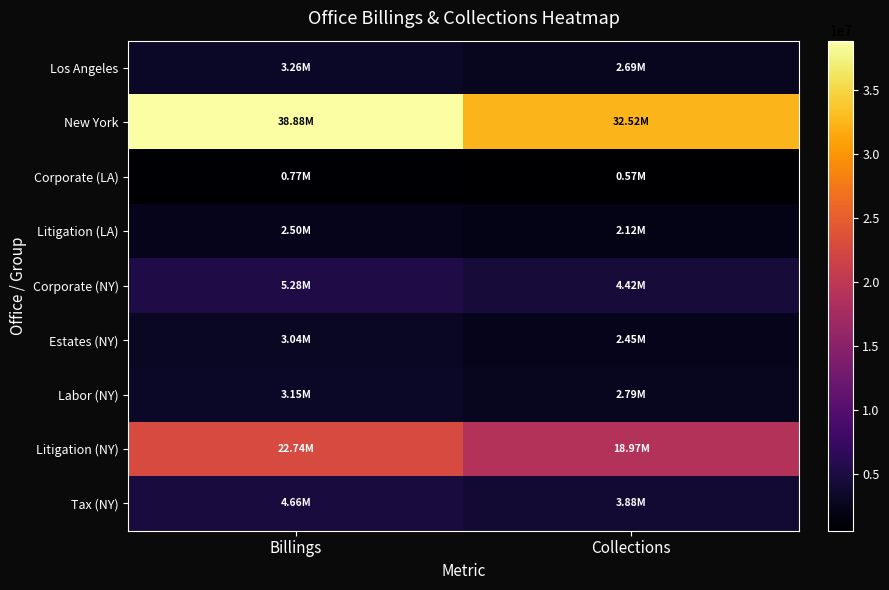

Reading left to right, transcribe all the data shown in this chart.

Los Angeles: Billings=3261155.0	Collections=2687058.0
New York: Billings=38877620.0	Collections=32519760.5
Corporate (LA): Billings=765320.0	Collections=569194.0
Litigation (LA): Billings=2495835.0	Collections=2117864.0
Corporate (NY): Billings=5281280.0	Collections=4422262.0
Estates (NY): Billings=3042960.0	Collections=2454840.0
Labor (NY): Billings=3151050.0	Collections=2789151.0
Litigation (NY): Billings=22737725.0	Collections=18969454.0
Tax (NY): Billings=4664605.0	Collections=3884053.5